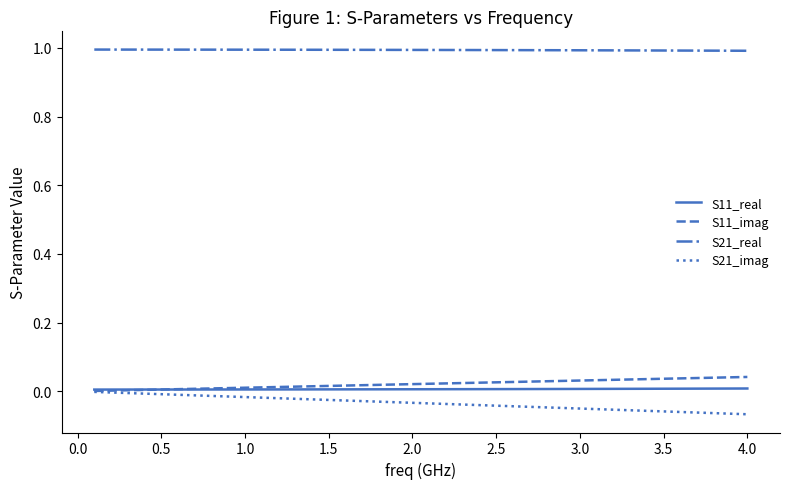

What is the maximum value shown in the chart?

1.0